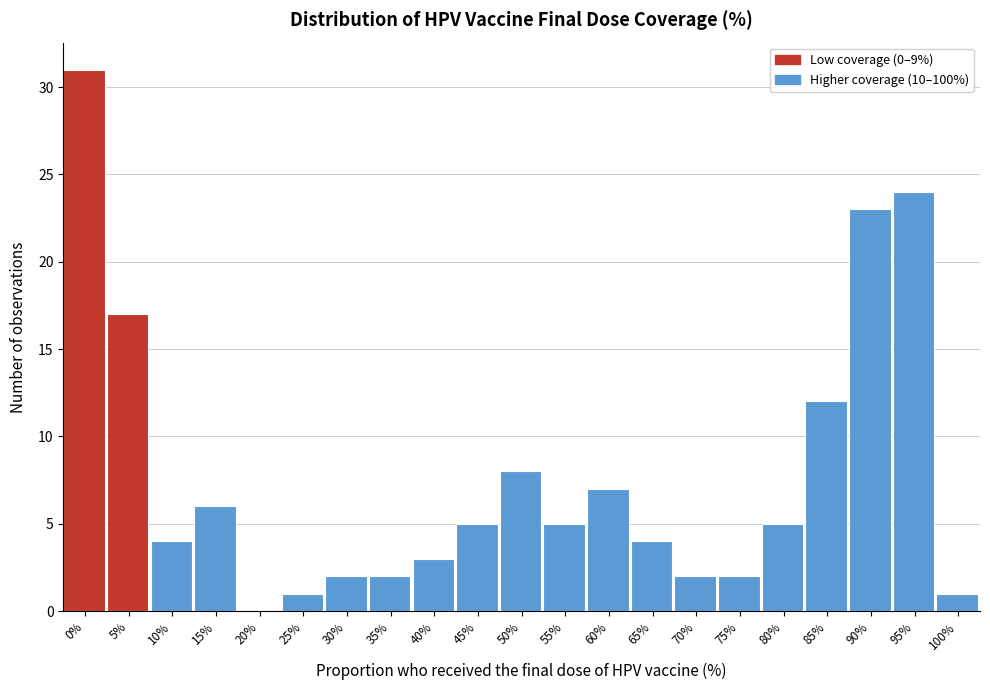

Reading right to left, what are all the values shown in this chart?

100%=1	95%=24	90%=23	85%=12	80%=5	75%=2	70%=2	65%=4	60%=7	55%=5	50%=8	45%=5	40%=3	35%=2	30%=2	25%=1	20%=0	15%=6	10%=4	5%=17	0%=31